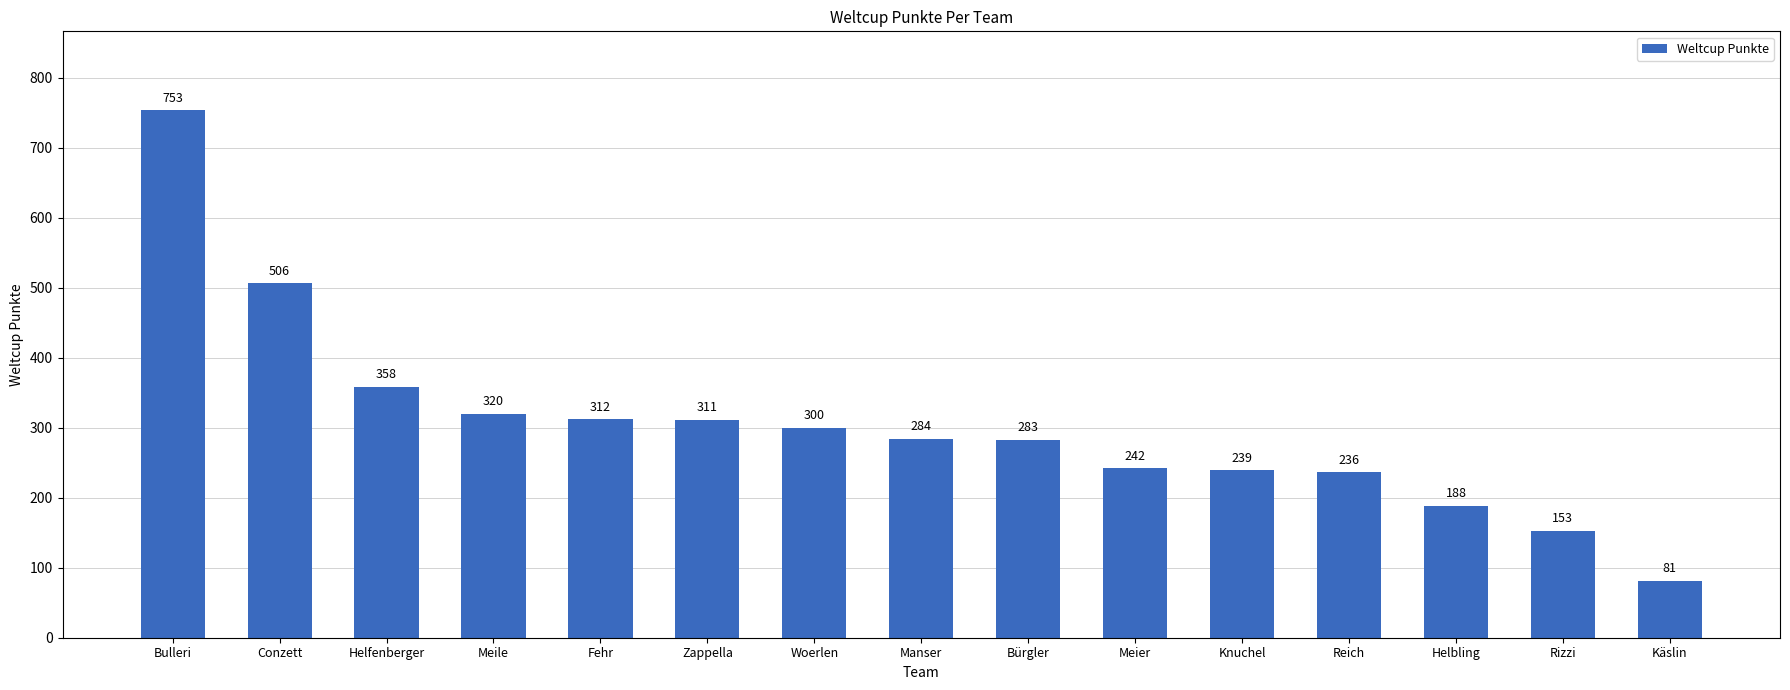

What is the greatest value displayed?

753